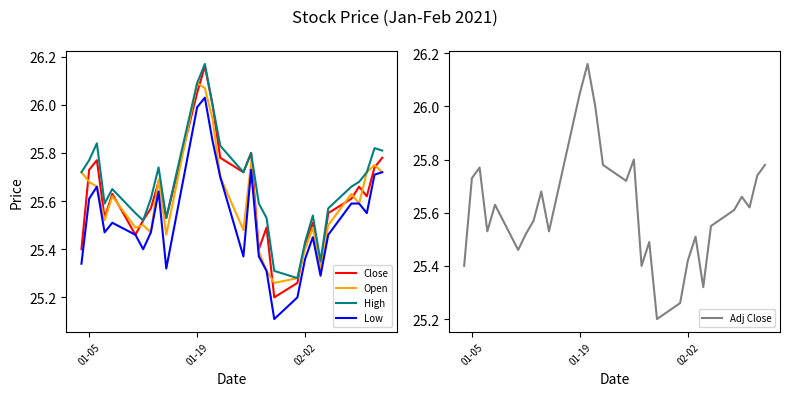

True or false: Low has a value of 7.3 at 01-19.

False